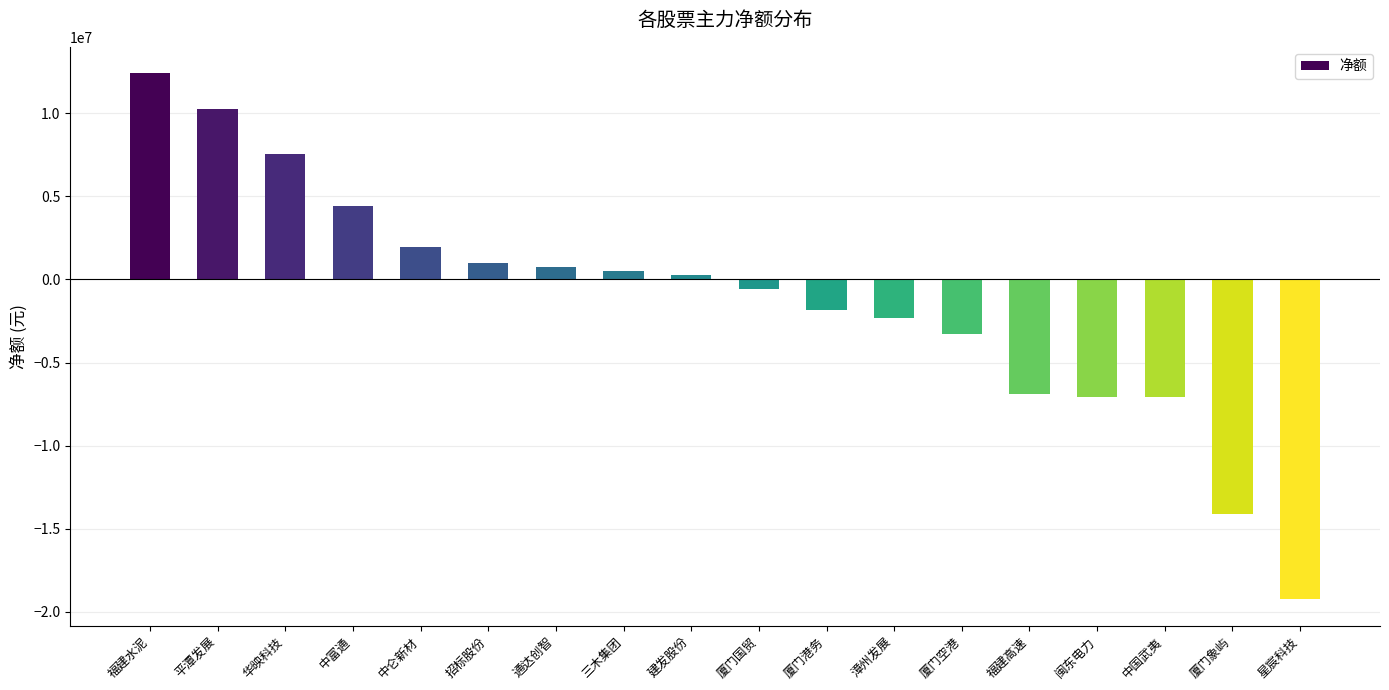

What value does the data have at 漳州发展, to the nearest 10?

-2291610